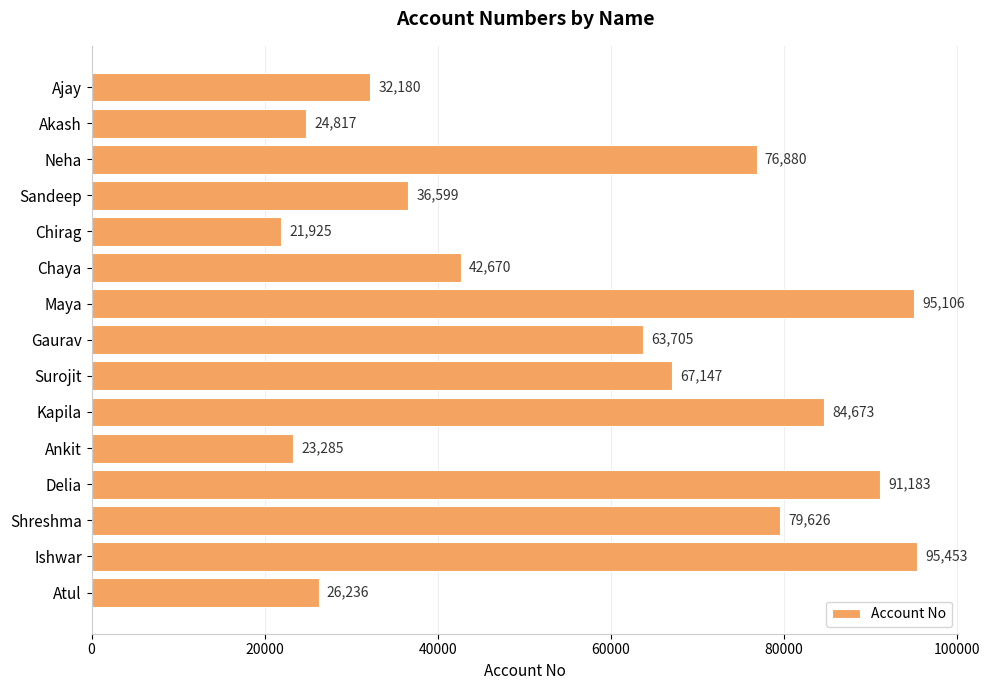

How many data points are less than 63705?

7